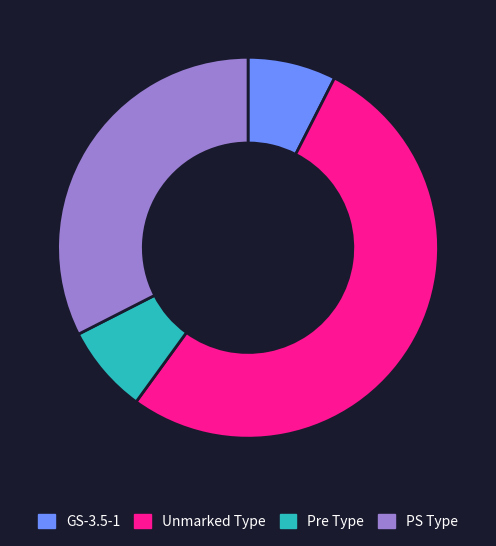

Is the sum of Pre Type and PS Type greater than half?

No